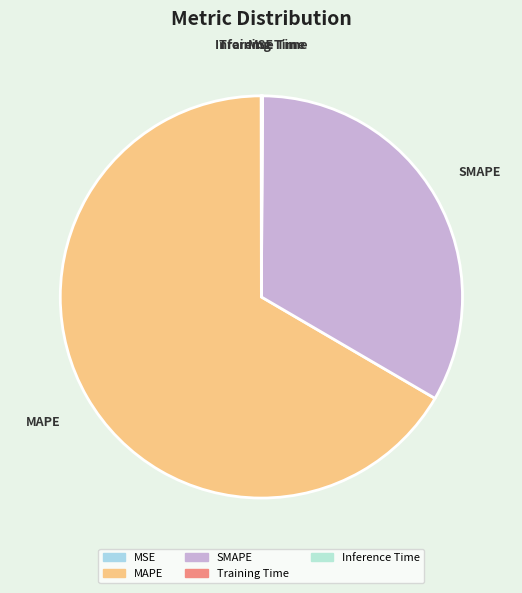

What is the majority slice?

MAPE